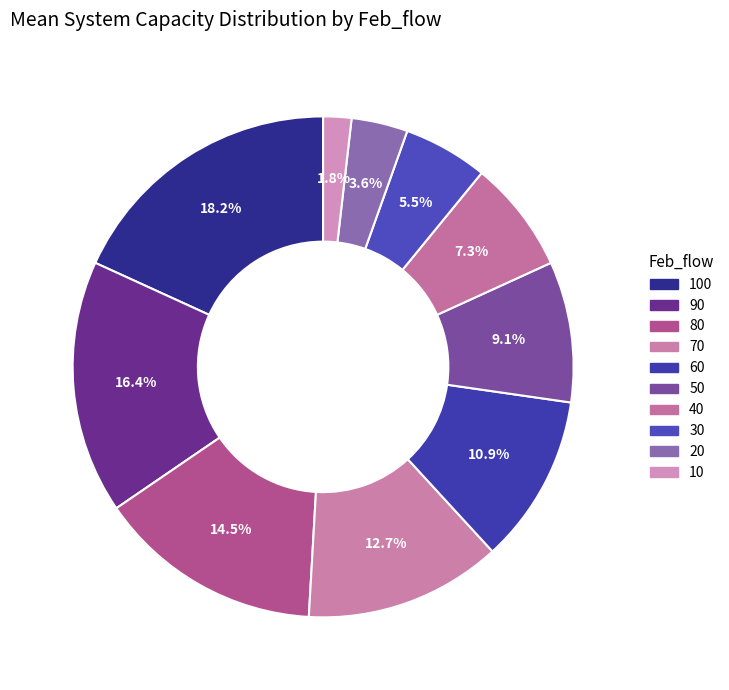

How many segments does this pie chart have?

10